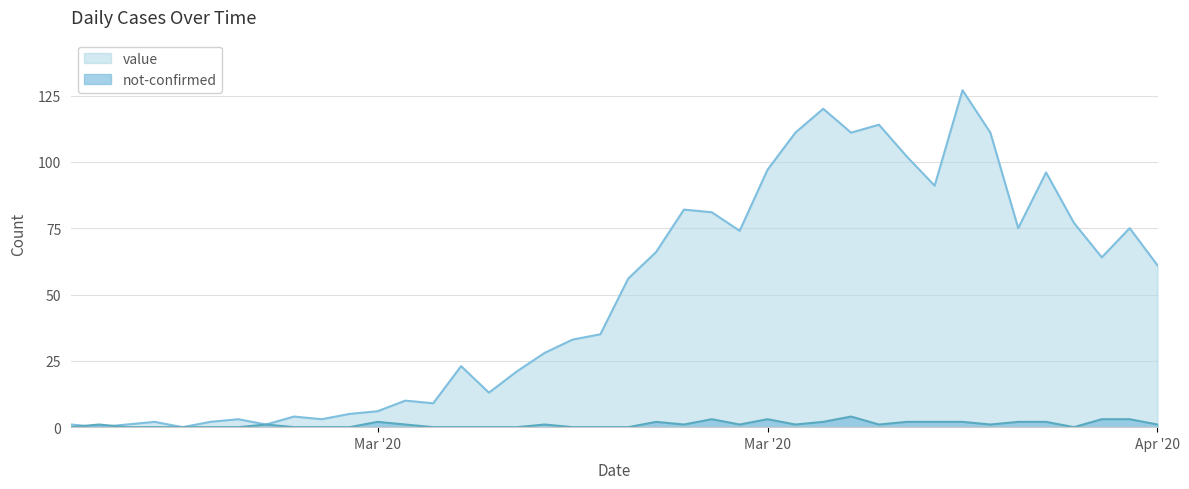

At how many categories does at least one series exceed 121?

1